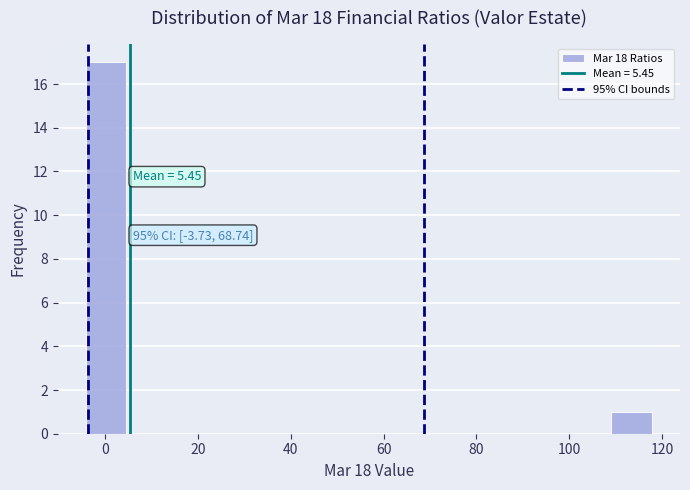

Over which range of the x-axis is the bar tallest?

-4 to 4